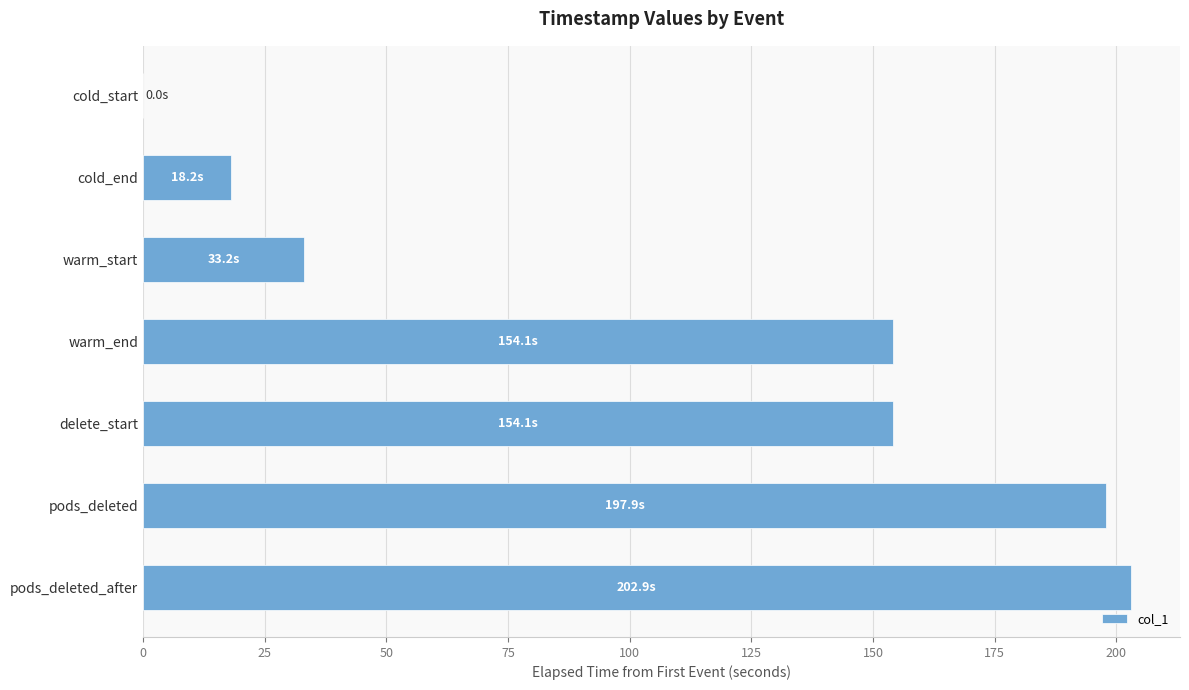

Which has a higher value, delete_start or pods_deleted?

pods_deleted